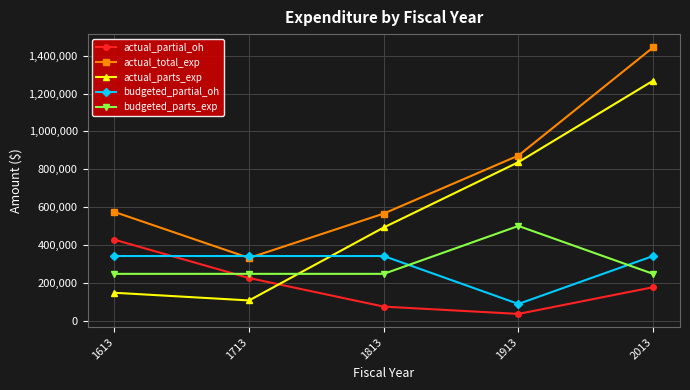

Where do actual_parts_exp and budgeted_partial_oh first cross each other?

1713 and 1813